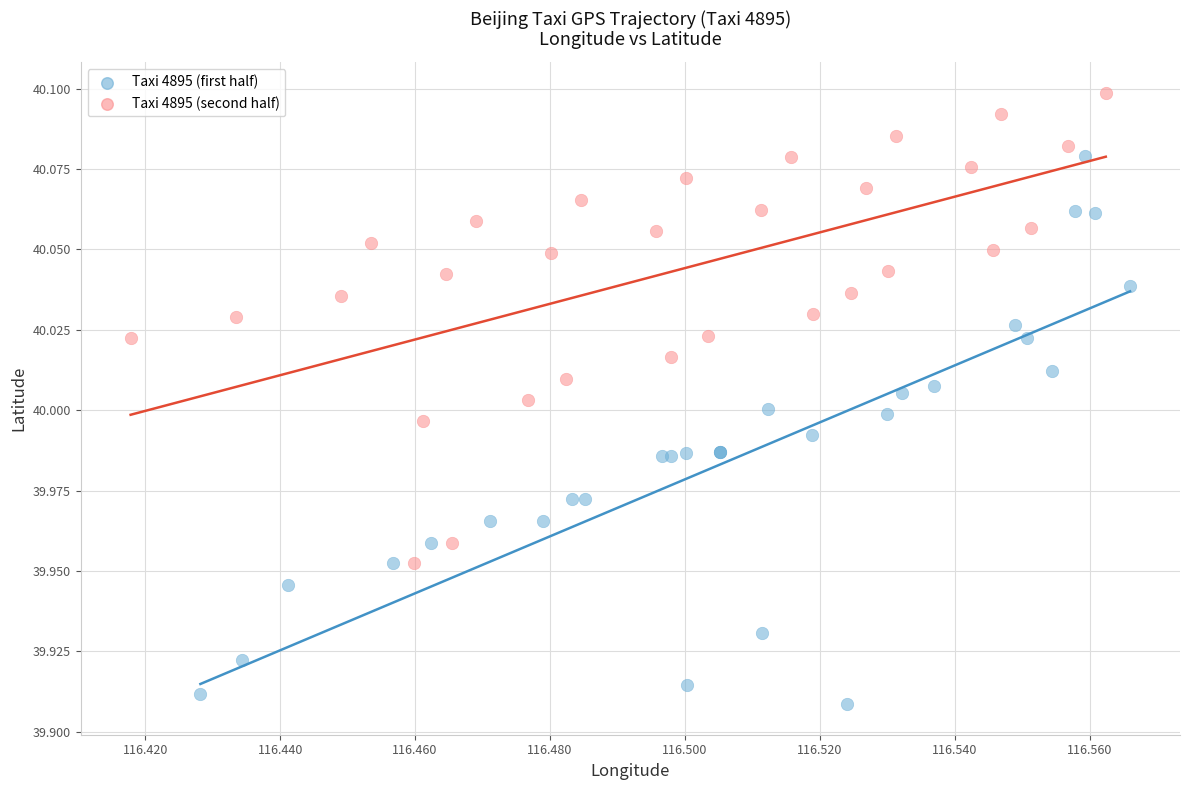

Which series has the widest spread of Y values?

Taxi 4895 (first half)